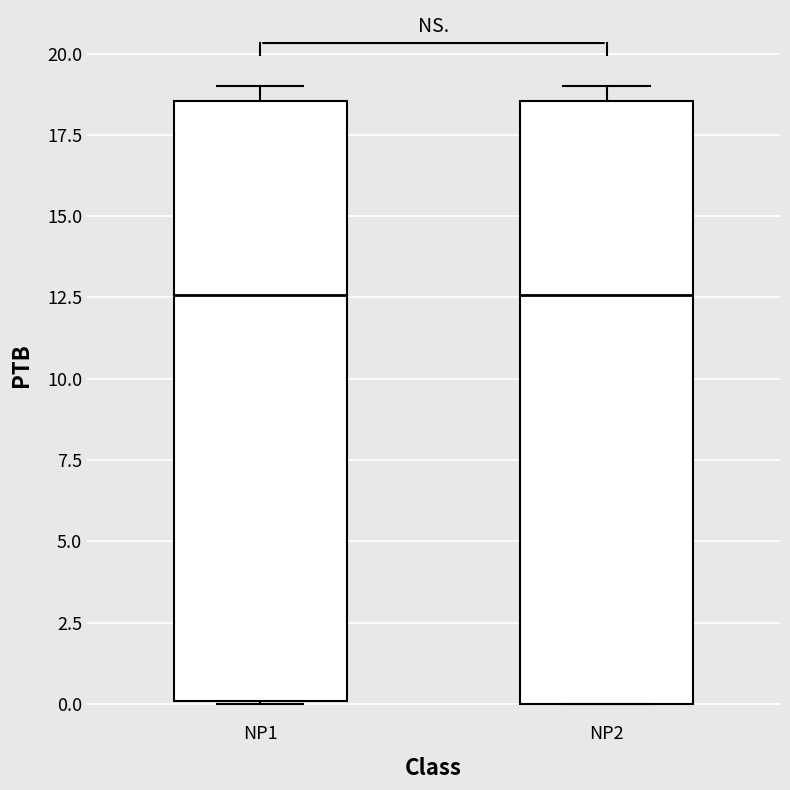

Where is the upper edge of the box for NP2 on the y-axis? The values are not printed on the chart, so give them approximately, as read against the axis.

18.5